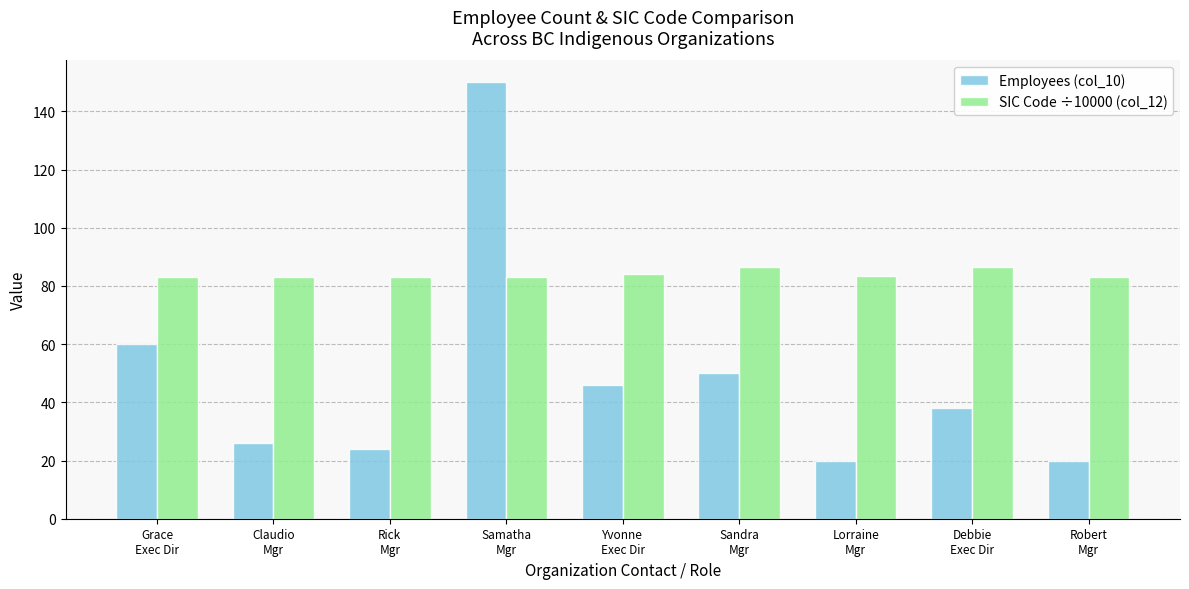

Is the value of SIC Code ÷10000 (col_12) at Claudio
Mgr greater than the value of Employees (col_10) at Lorraine
Mgr?

Yes